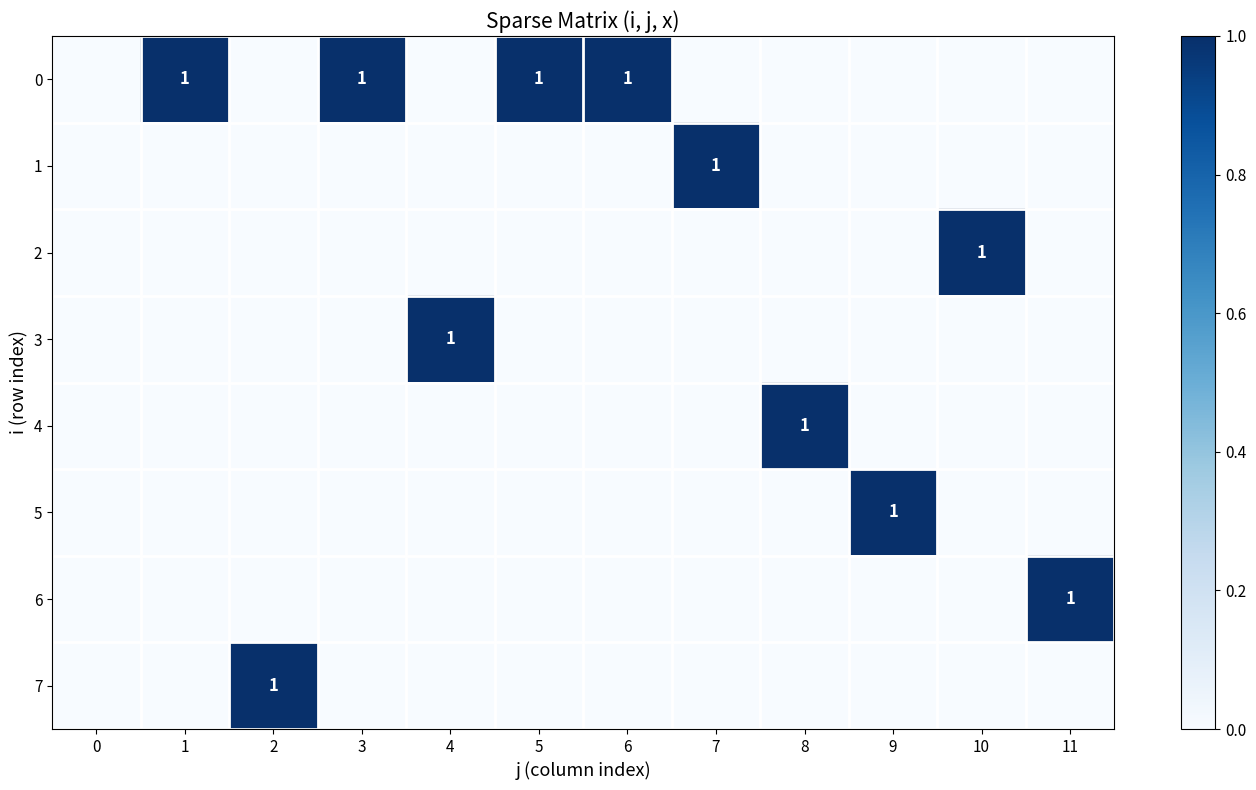

True or false: 0 has a value of 0 at 1.

False